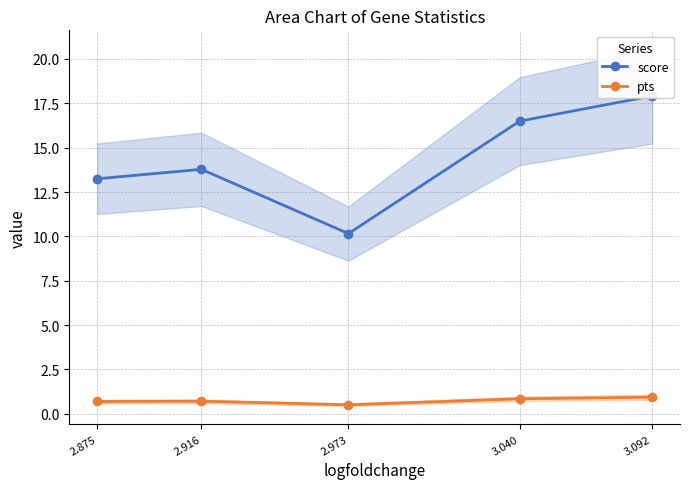

Read the score value at 3.092.

17.9